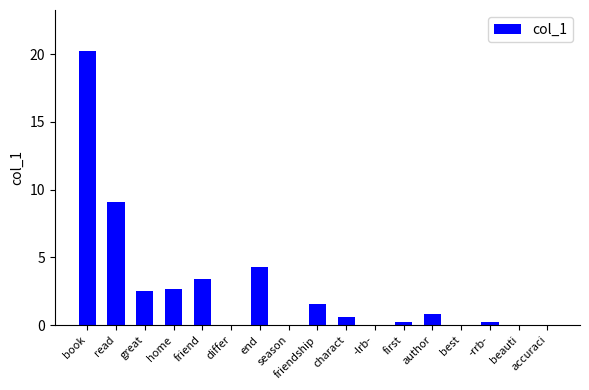

Count the number of data series in this chart.

1